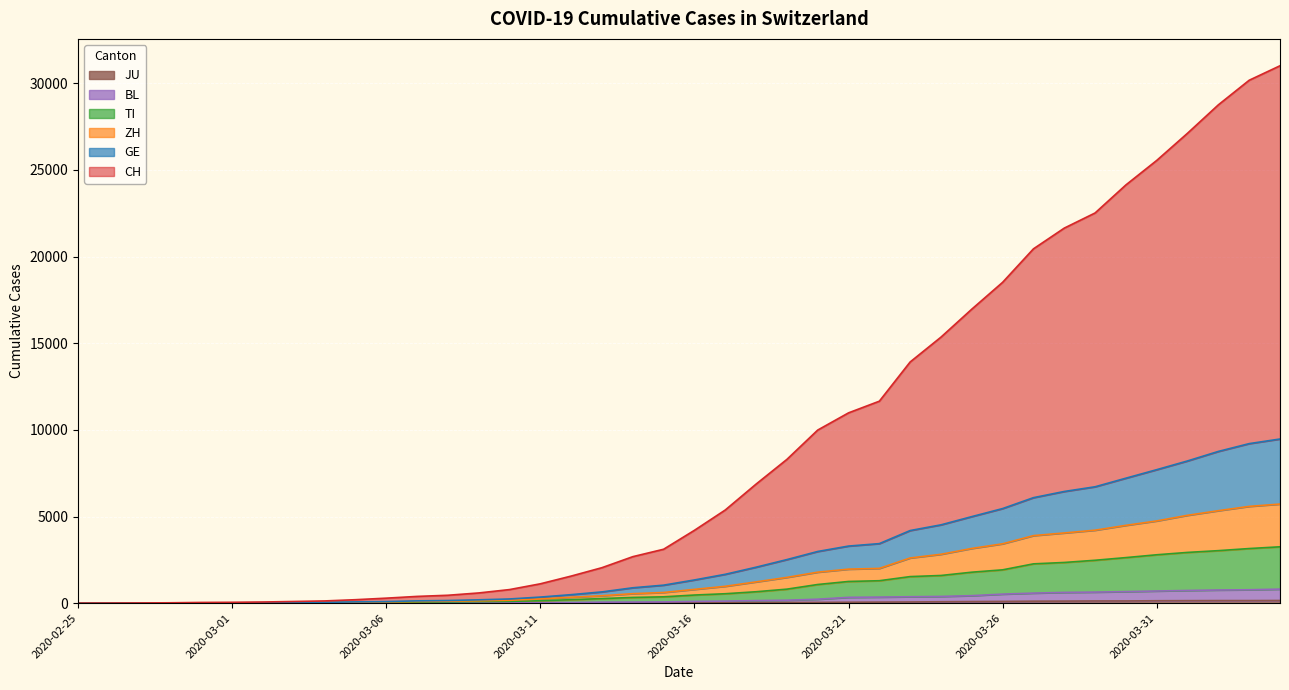

Which category has the lowest value in the CH series?

2020-02-25